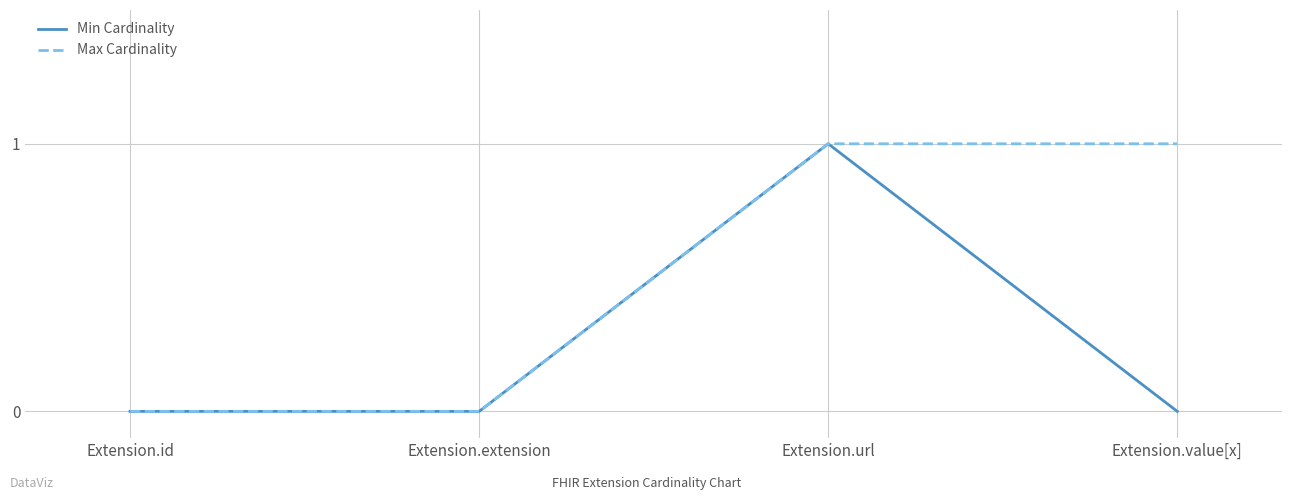

What is the greatest value displayed?

1